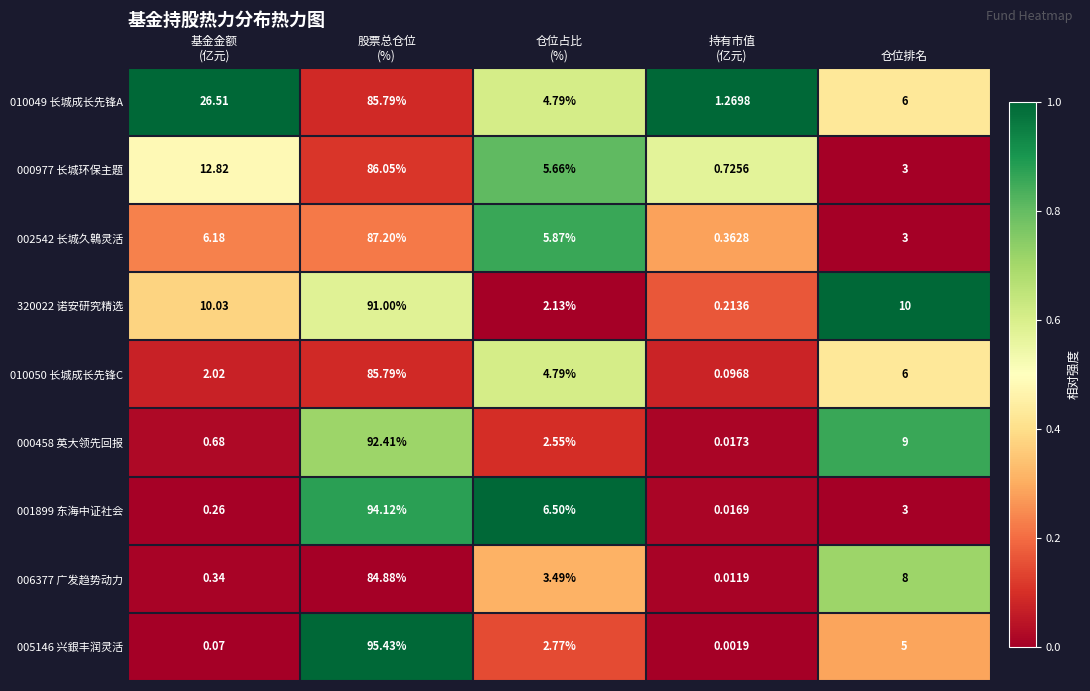

At which label is 005146 兴銀丰润灵活 closest to 47?

仓位排名